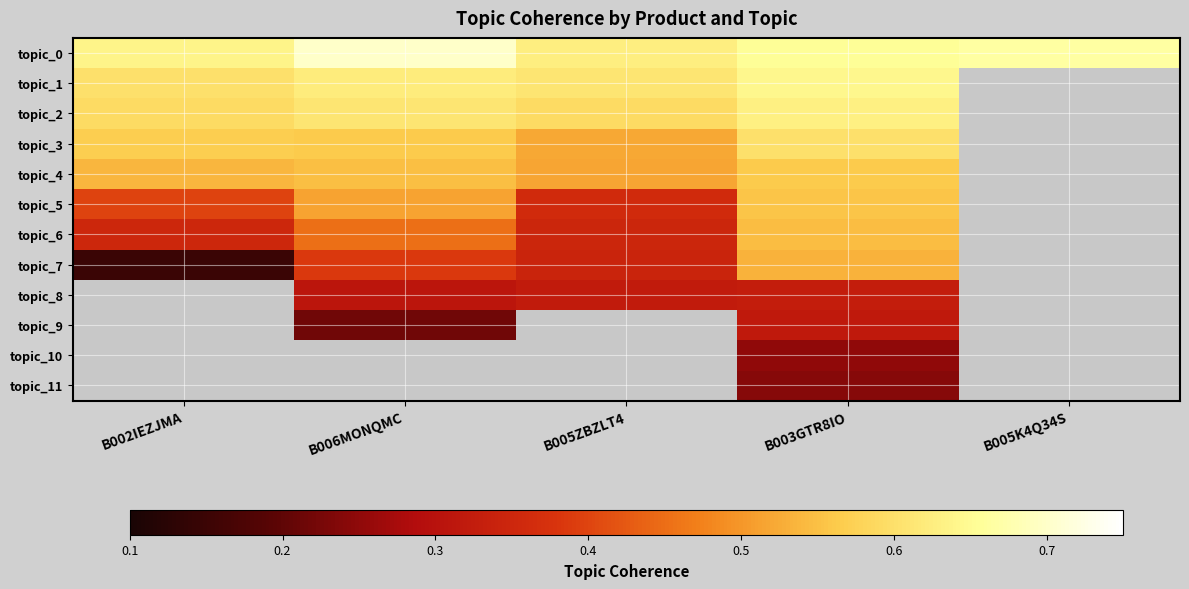

At how many categories does at least one series exceed 0?

5